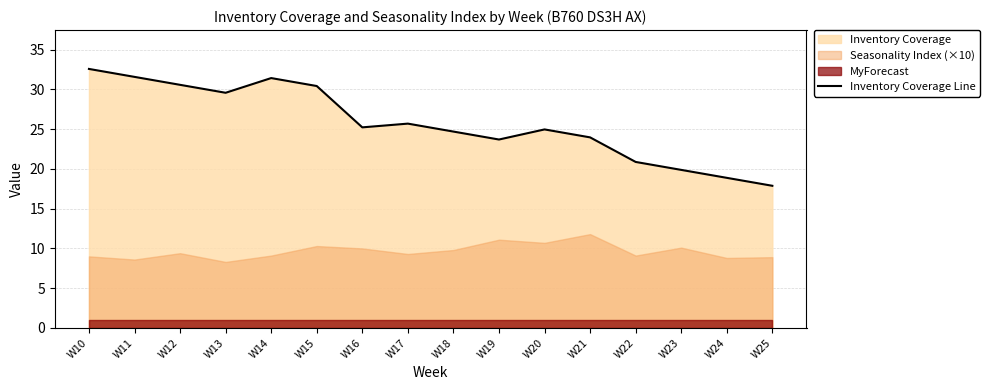

What is the value of the 9th point from the left?

24.7